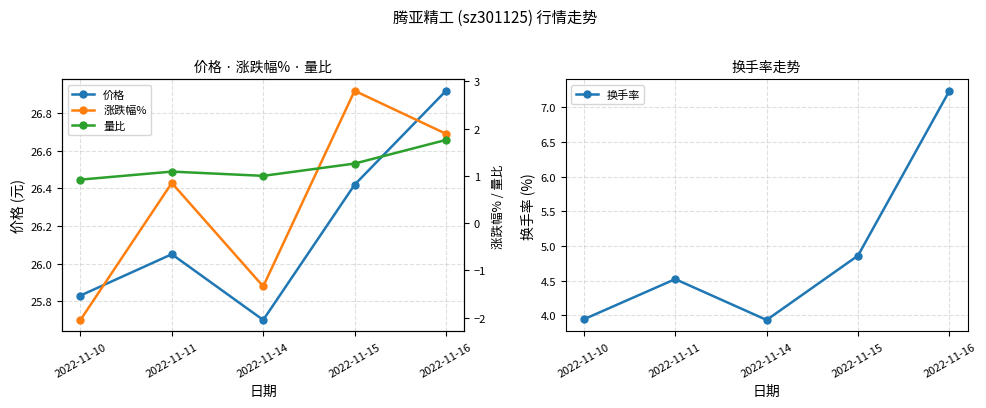

At which category does 换手率 reach its first local valley?

2022-11-14